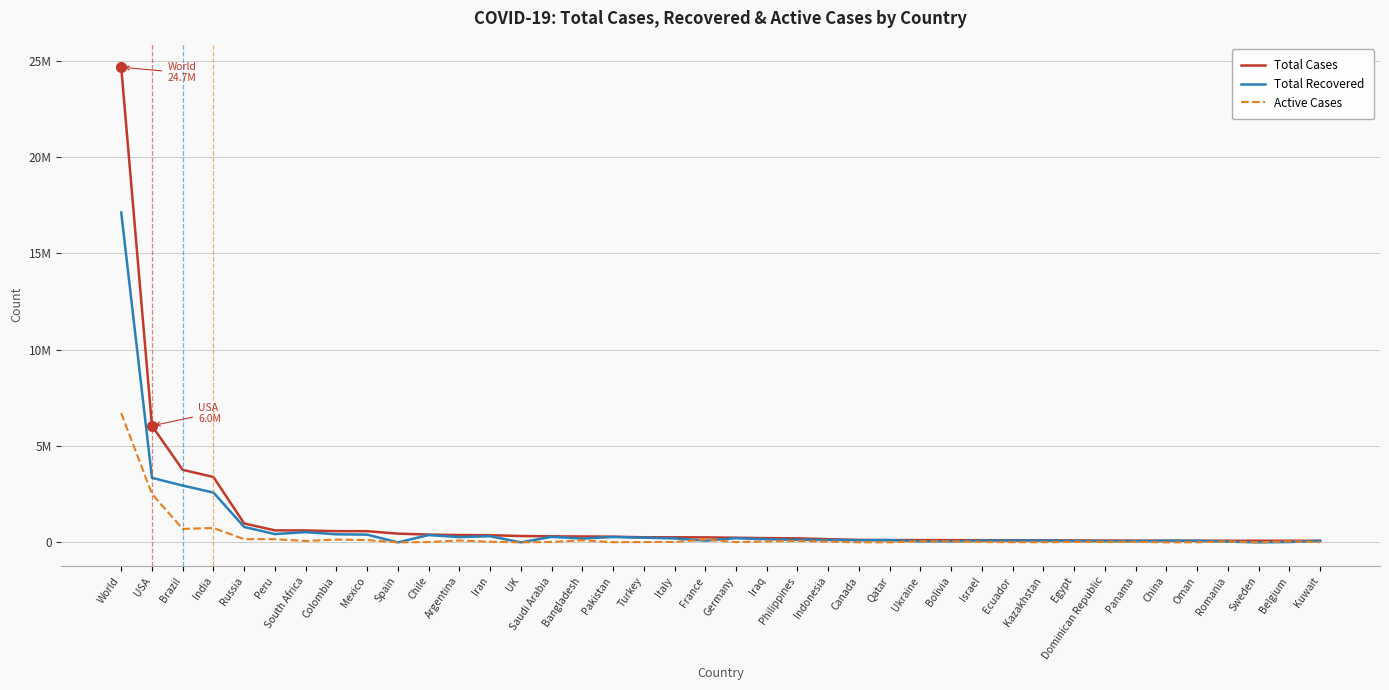

How many times do Active Cases and Total Recovered cross each other?

6